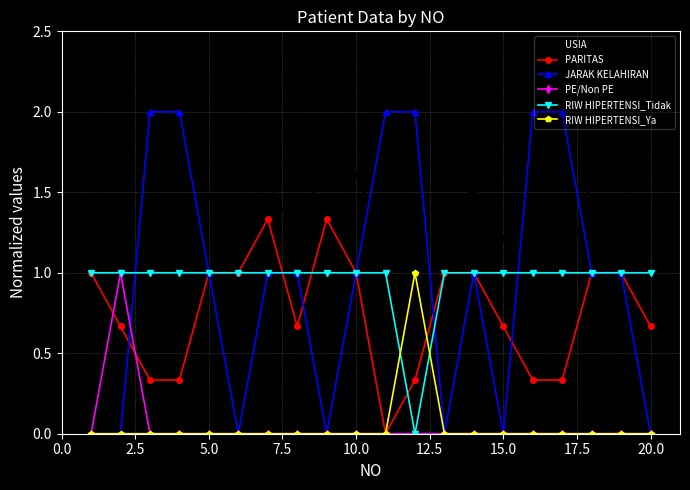

Is this an area chart (filled region under the line)?

No